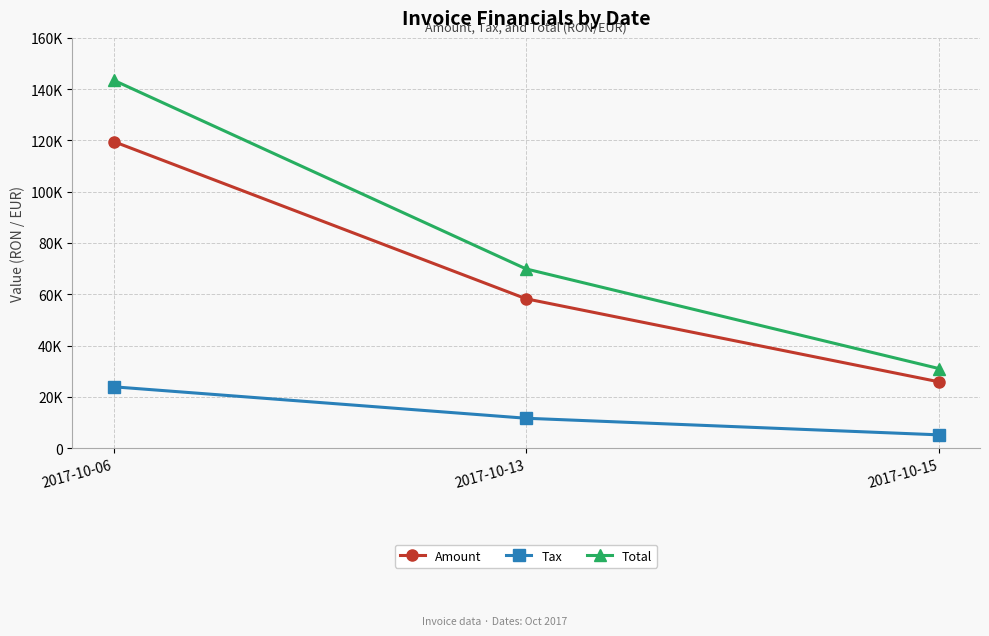

The value of Tax at 2017-10-15 is 5174.2. True or false?

True